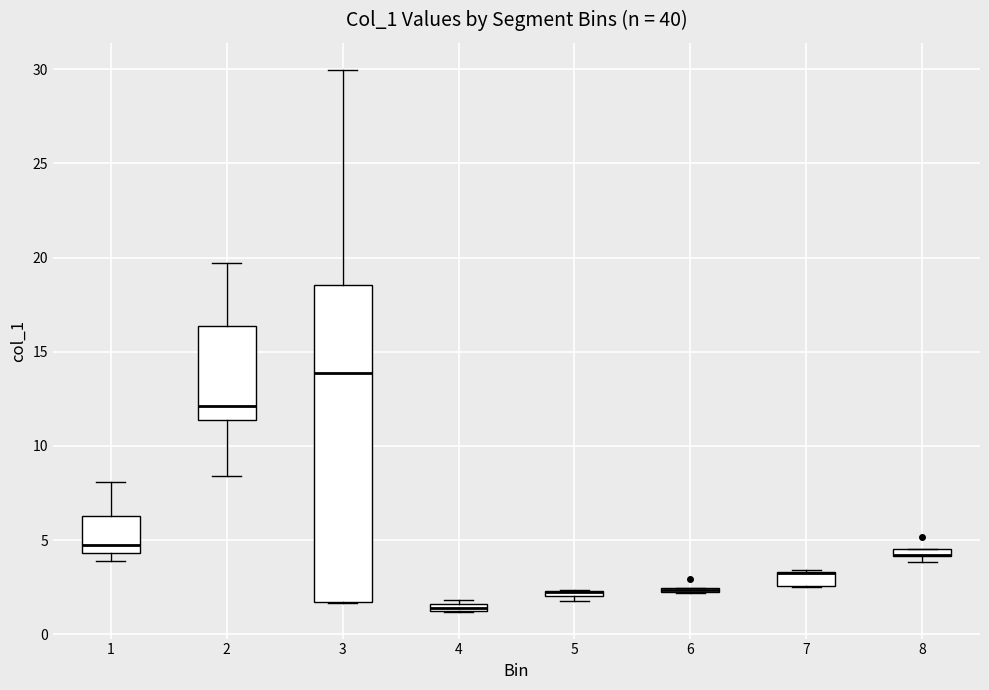

Where does the median line of the box at x = 2 sit on the y-axis? The values are not printed on the chart, so give them approximately, as read against the axis.

12.0